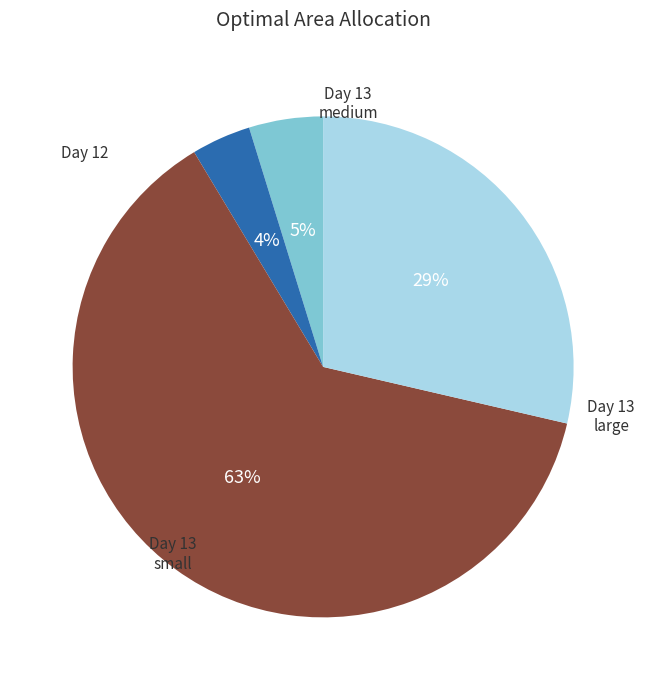

Does any single category account for the majority?

Yes